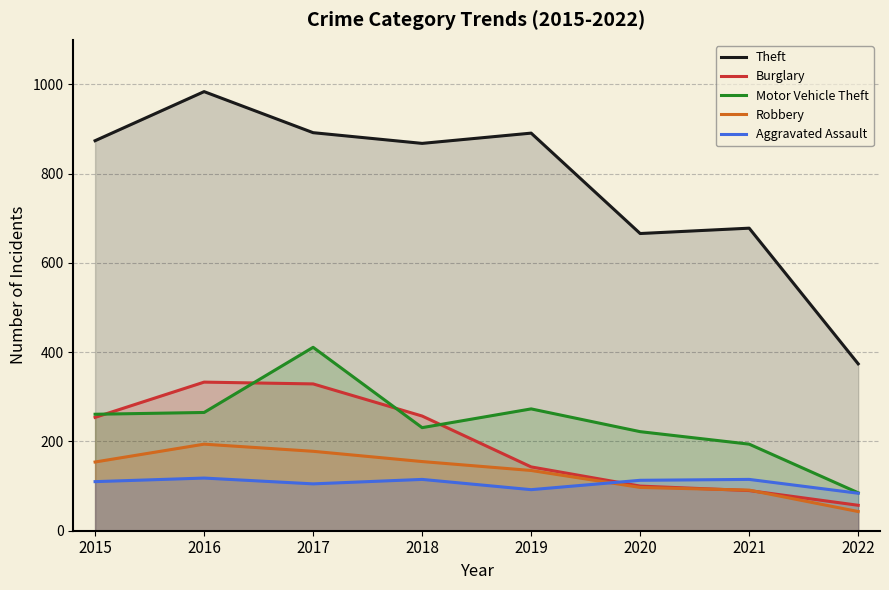

Which series has the largest total across all categories?

Theft